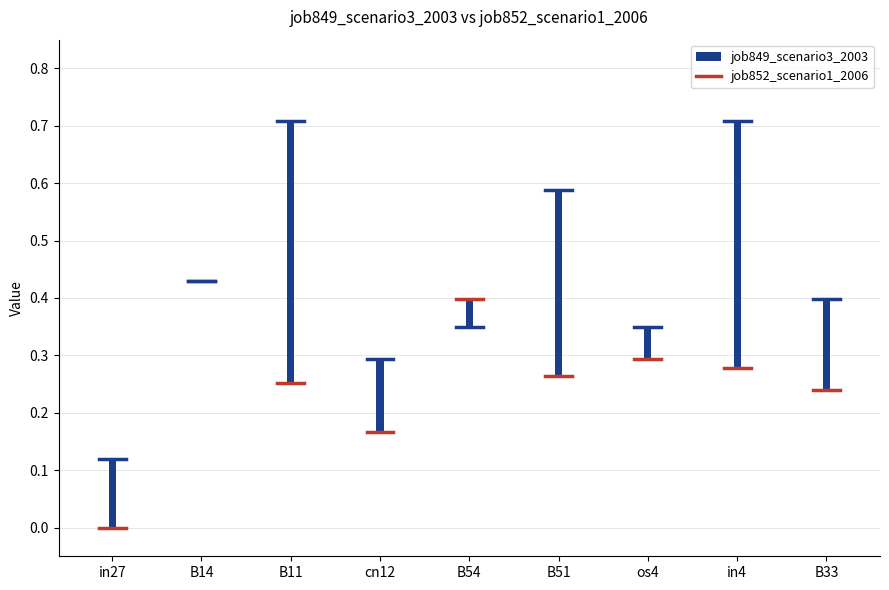

Reading left to right, what are all the values shown in this chart?

job849_scenario3_2003: in27=0.1	B14=0.4	B11=0.7	cn12=0.3	B54=0.3	B51=0.6	os4=0.3	in4=0.7	B33=0.4
job852_scenario1_2006: in27=0.0	B14=0.4	B11=0.3	cn12=0.2	B54=0.4	B51=0.3	os4=0.3	in4=0.3	B33=0.2